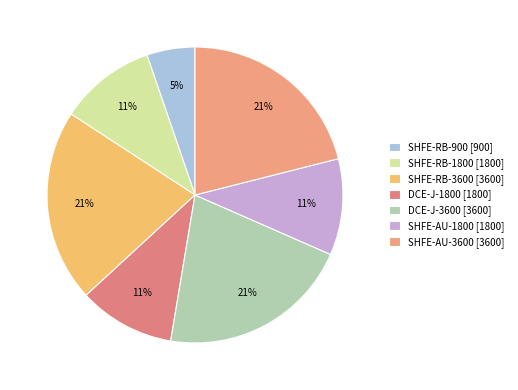

How many segments does this pie chart have?

7